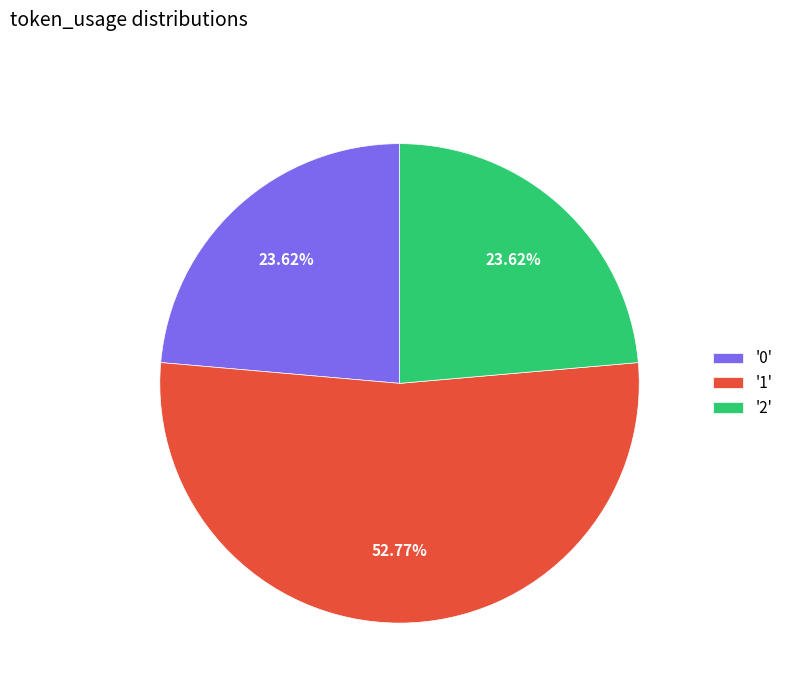

How many slices are in this pie chart?

3